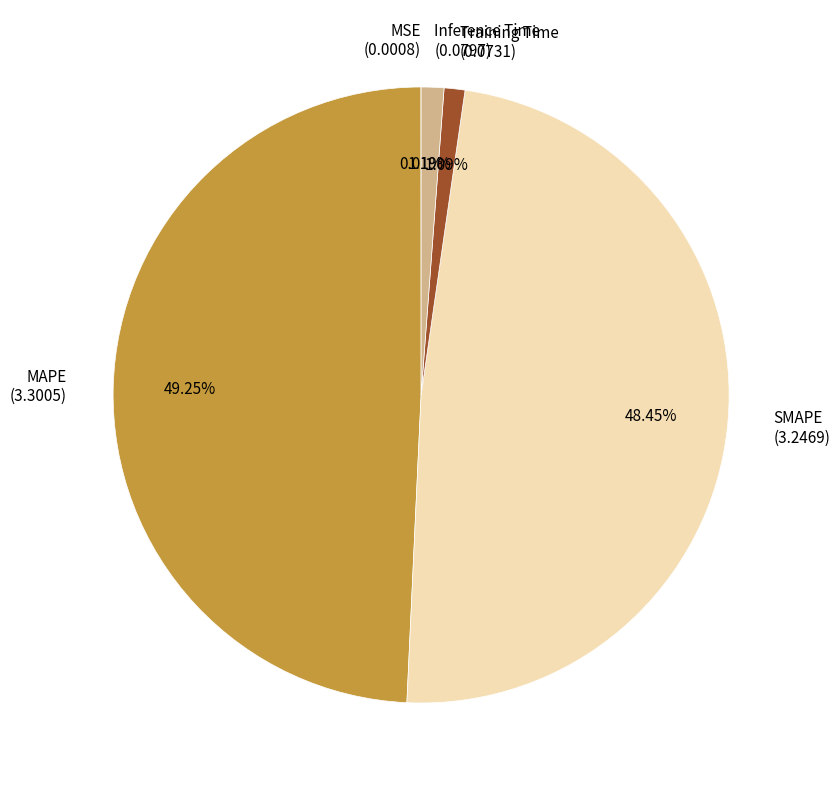

Combined, do Training Time (0.0731) and Inference Time (0.0797) account for over 50%?

No